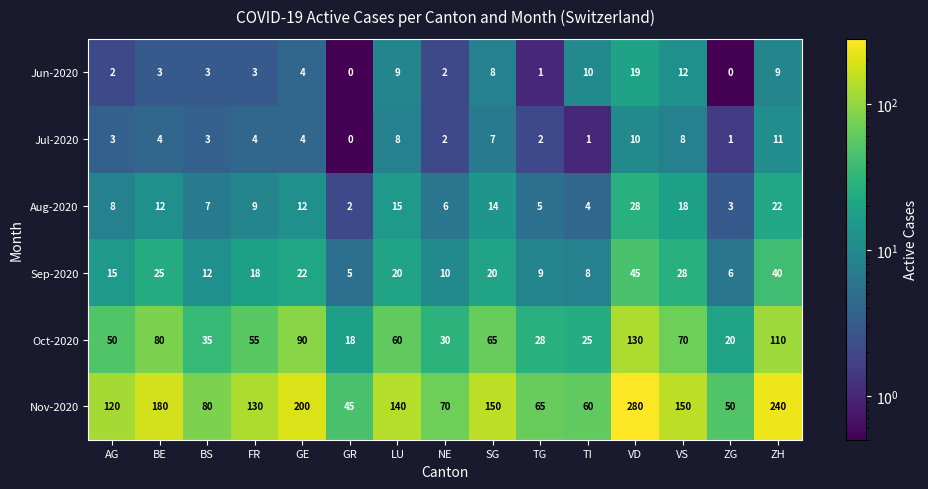

How many data points in Oct-2020 are less than 55?

7